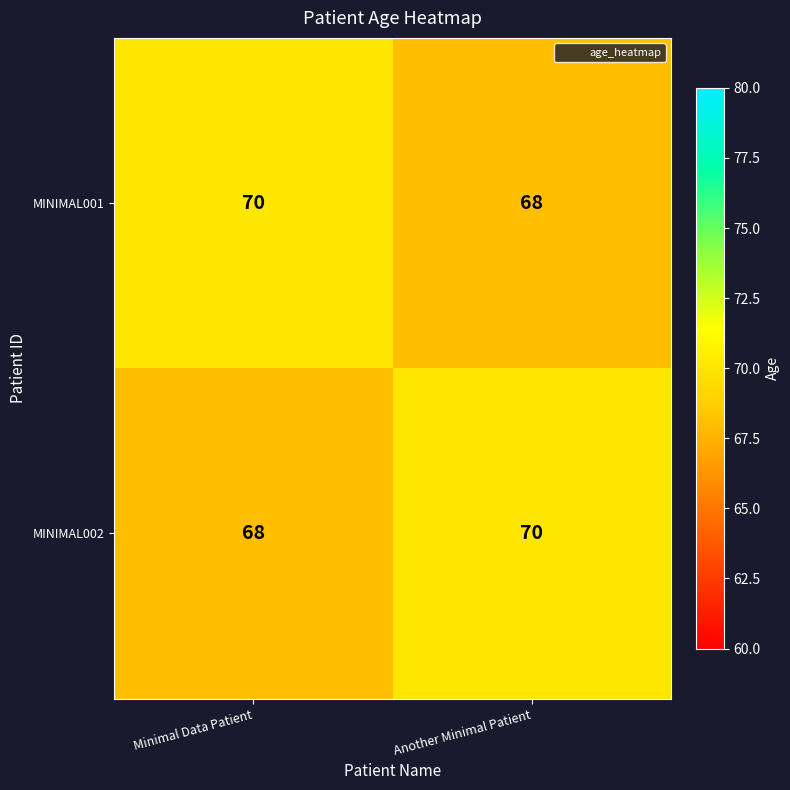

Reading left to right, extract all data points from this chart.

MINIMAL001: Minimal Data Patient=70	Another Minimal Patient=68
MINIMAL002: Minimal Data Patient=68	Another Minimal Patient=70